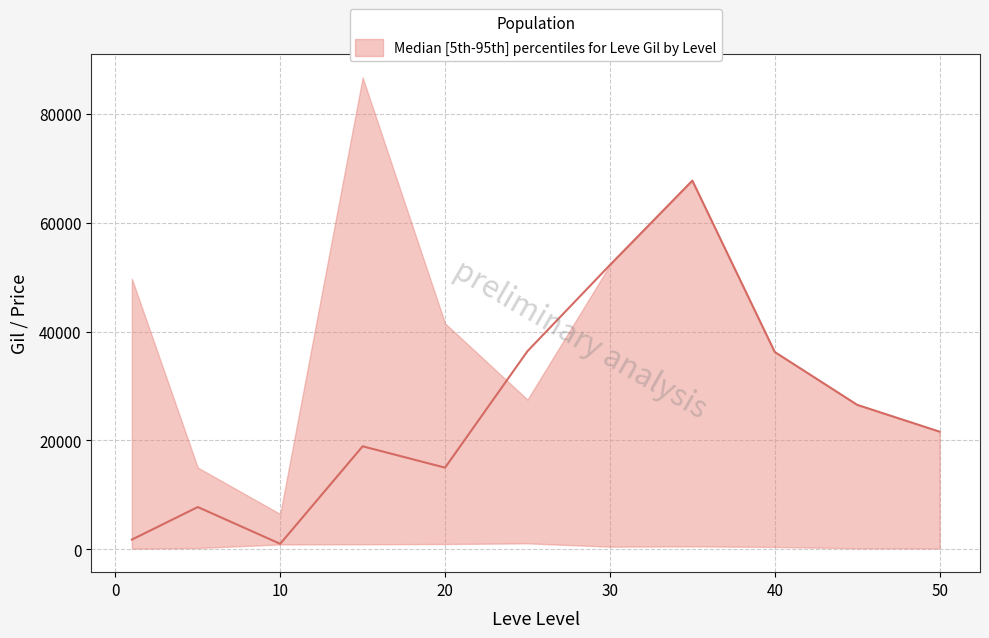

After their last crossing, which series has the higher values: upper or median?

median